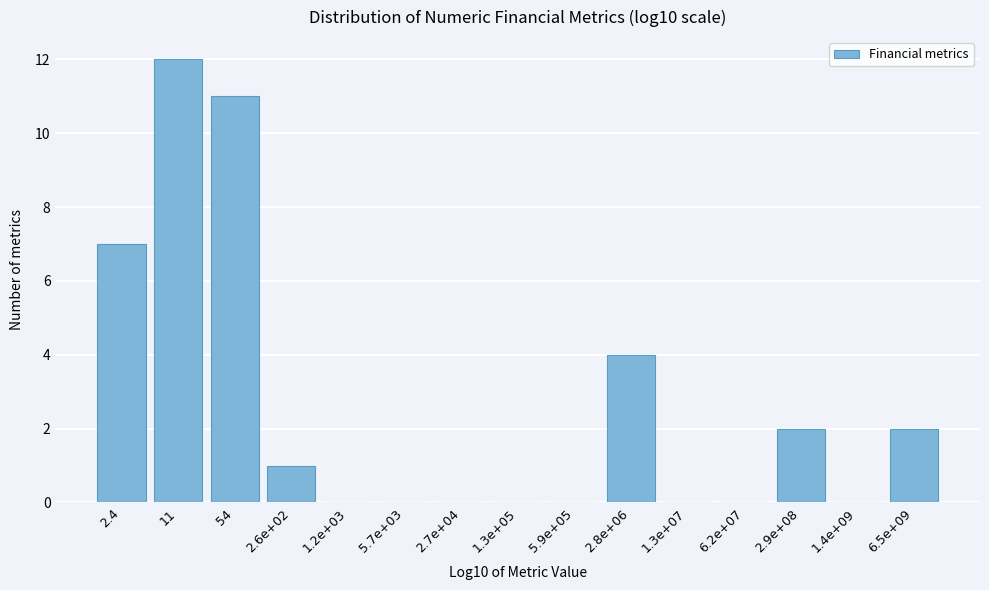

Reading left to right, extract all data points from this chart.

2.4=7	11=12	54=11	2.6e+02=1	1.2e+03=0	5.7e+03=0	2.7e+04=0	1.3e+05=0	5.9e+05=0	2.8e+06=4	1.3e+07=0	6.2e+07=0	2.9e+08=2	1.4e+09=0	6.5e+09=2